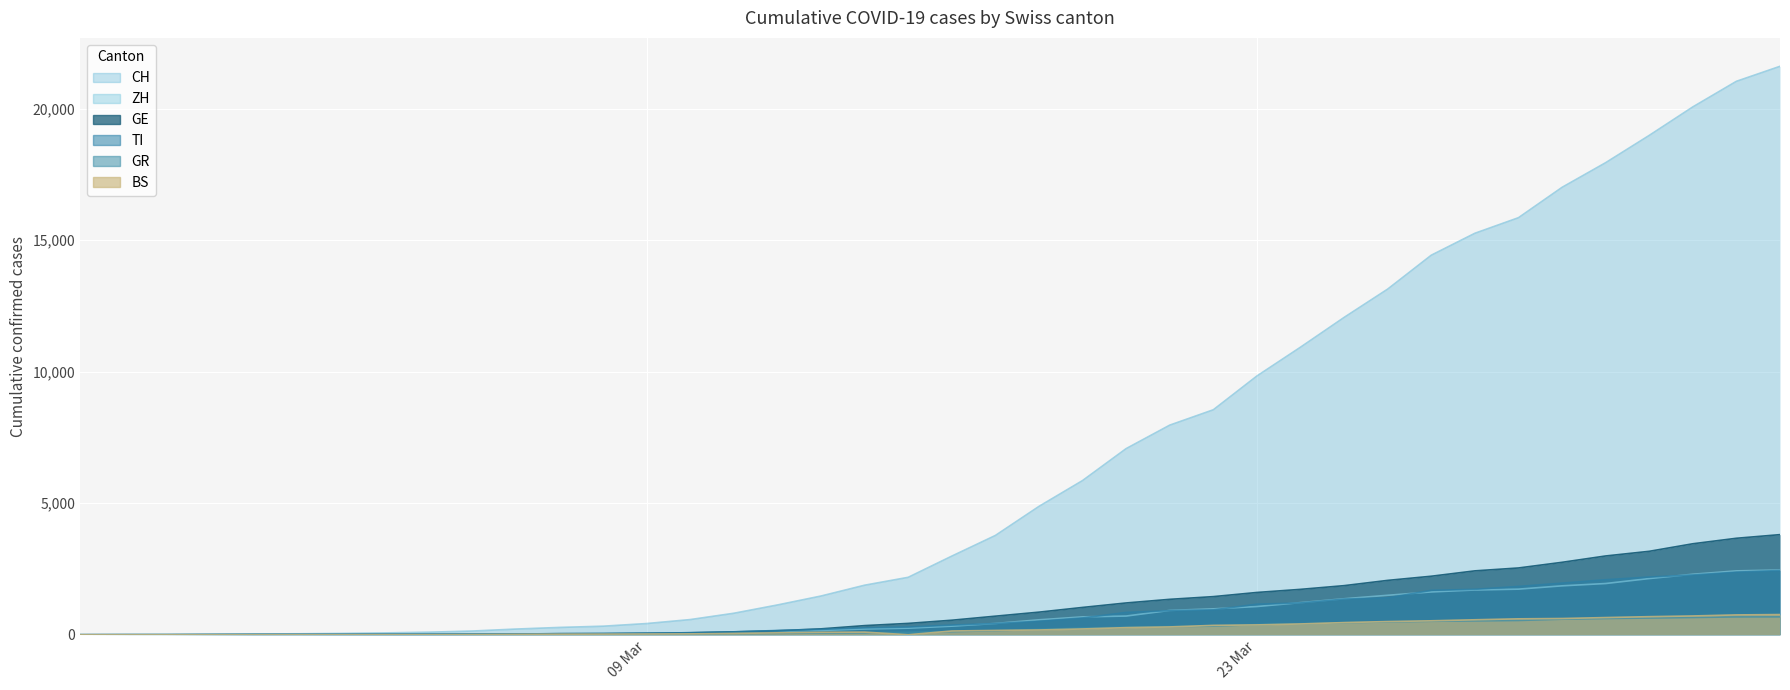

What is the highest value of the GR series?

680